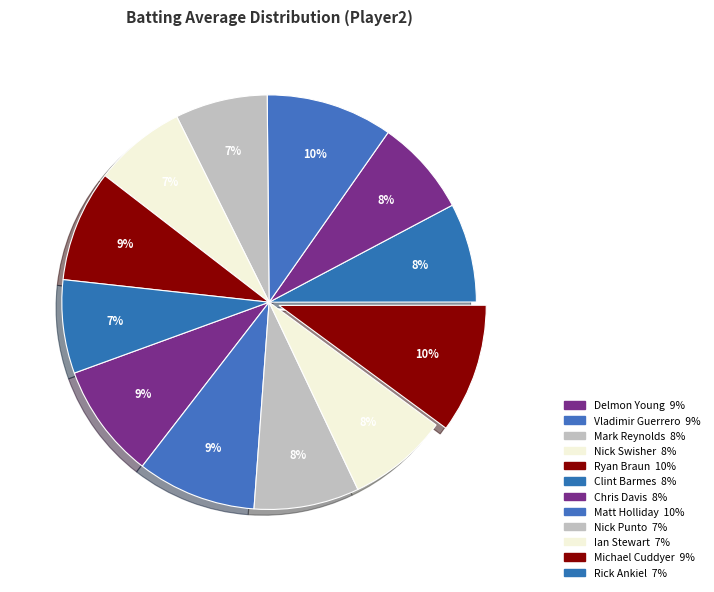

How many slices are in this pie chart?

12